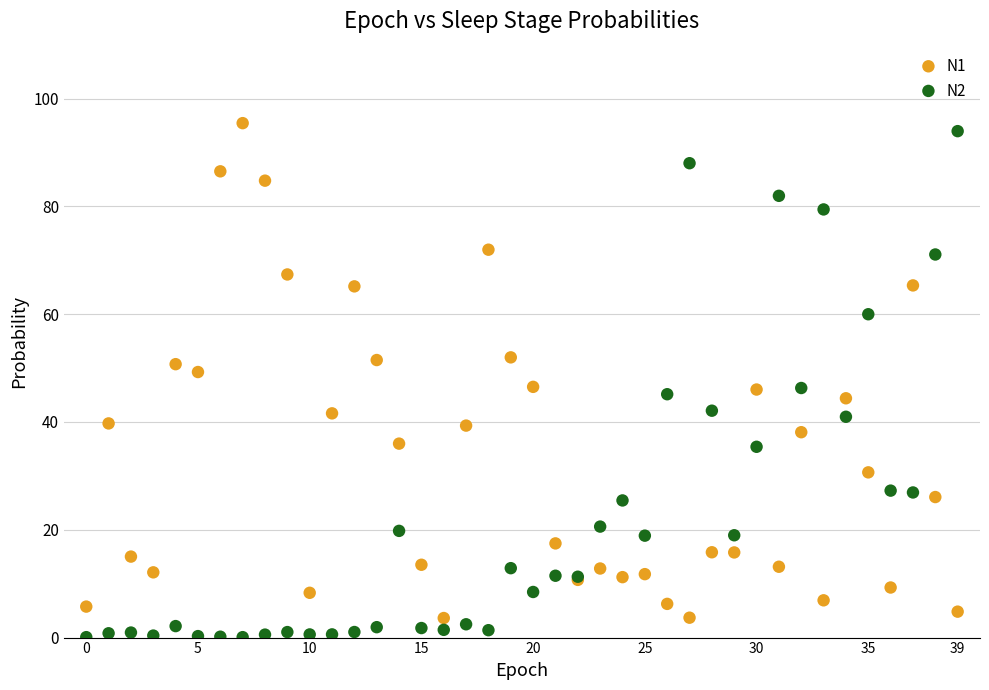

What are all the series names shown in the legend?

N1, N2